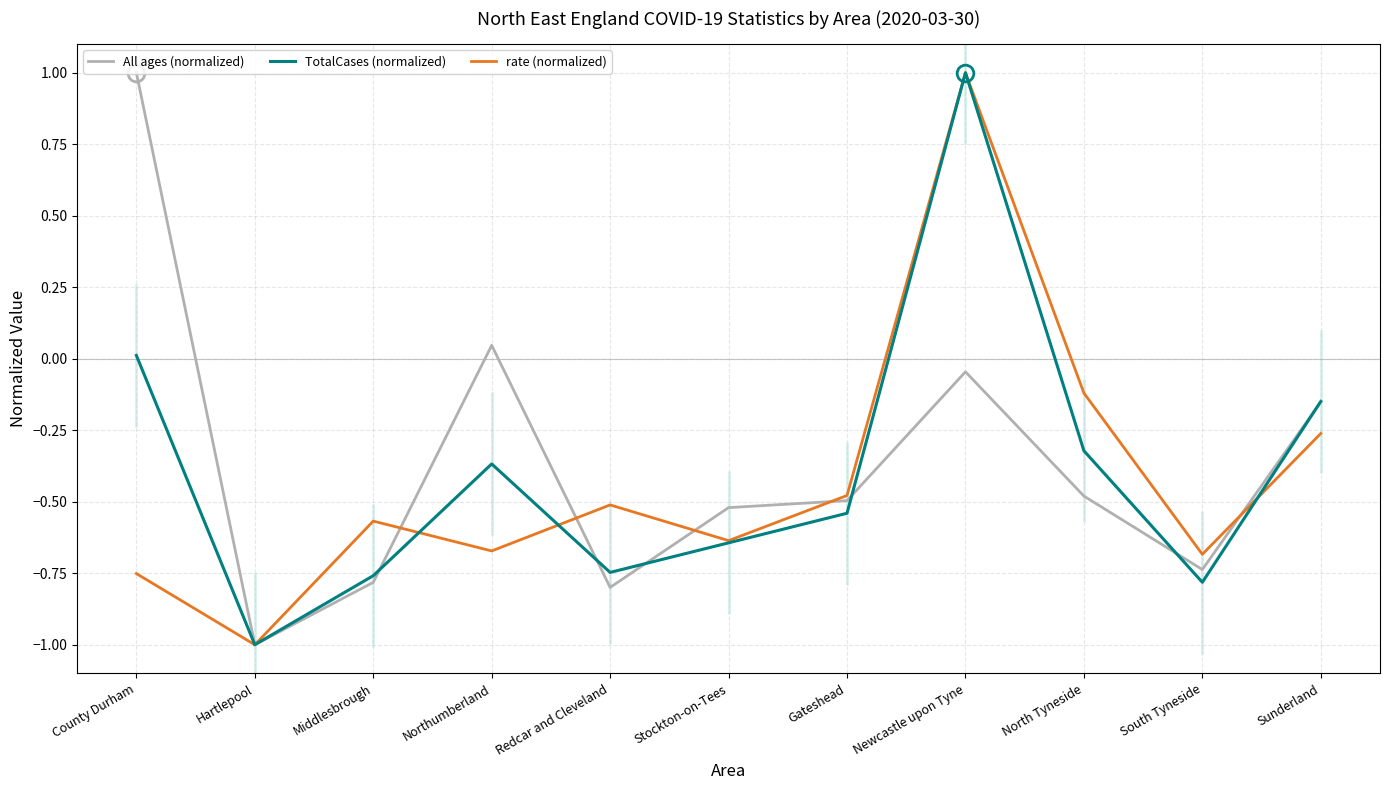

How many distinct data groups are displayed?

3